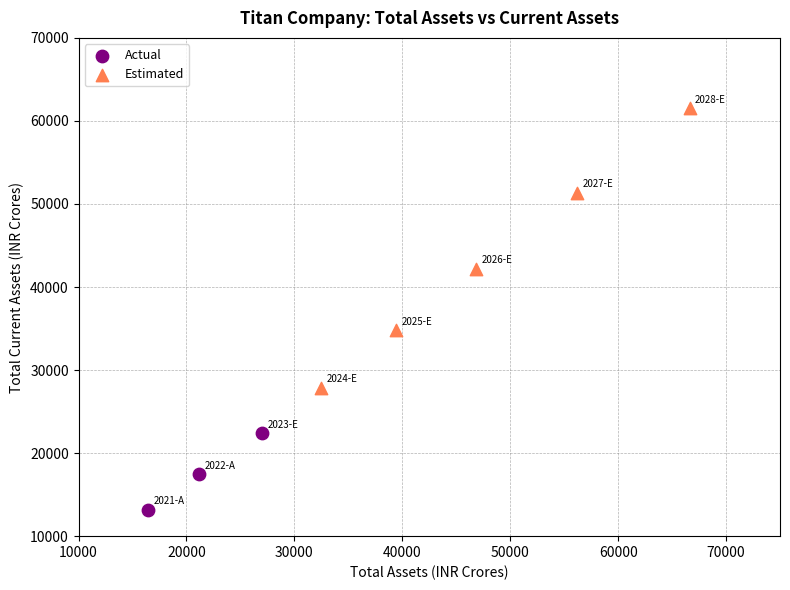

Which series contains the highest Y value?

Estimated